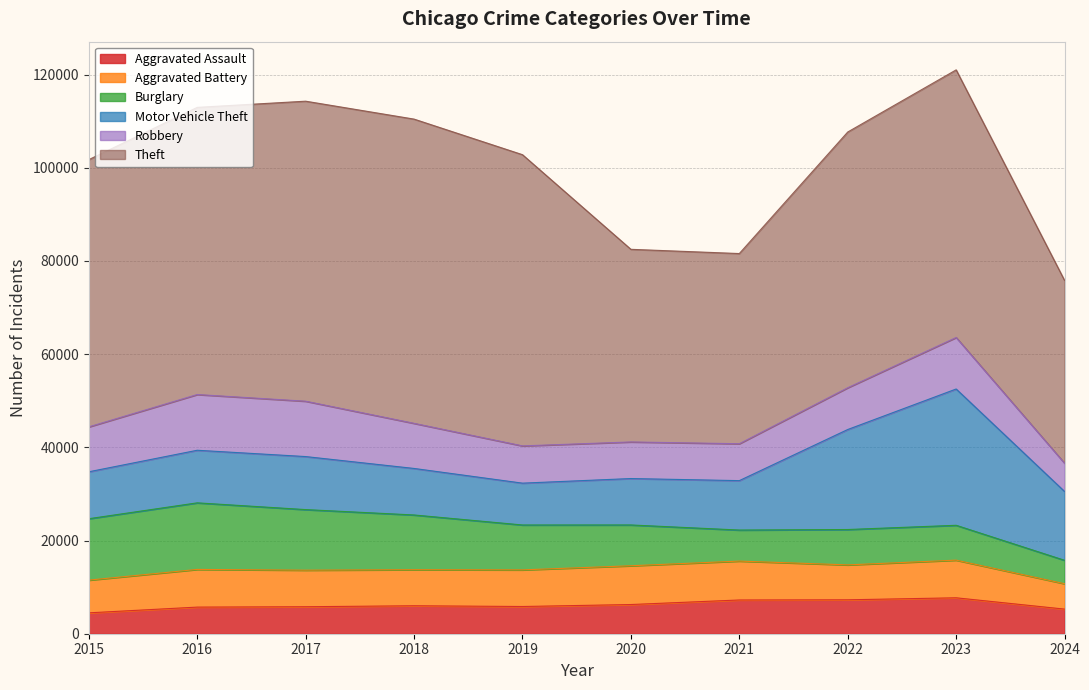

Count the number of categories in the chart.

10